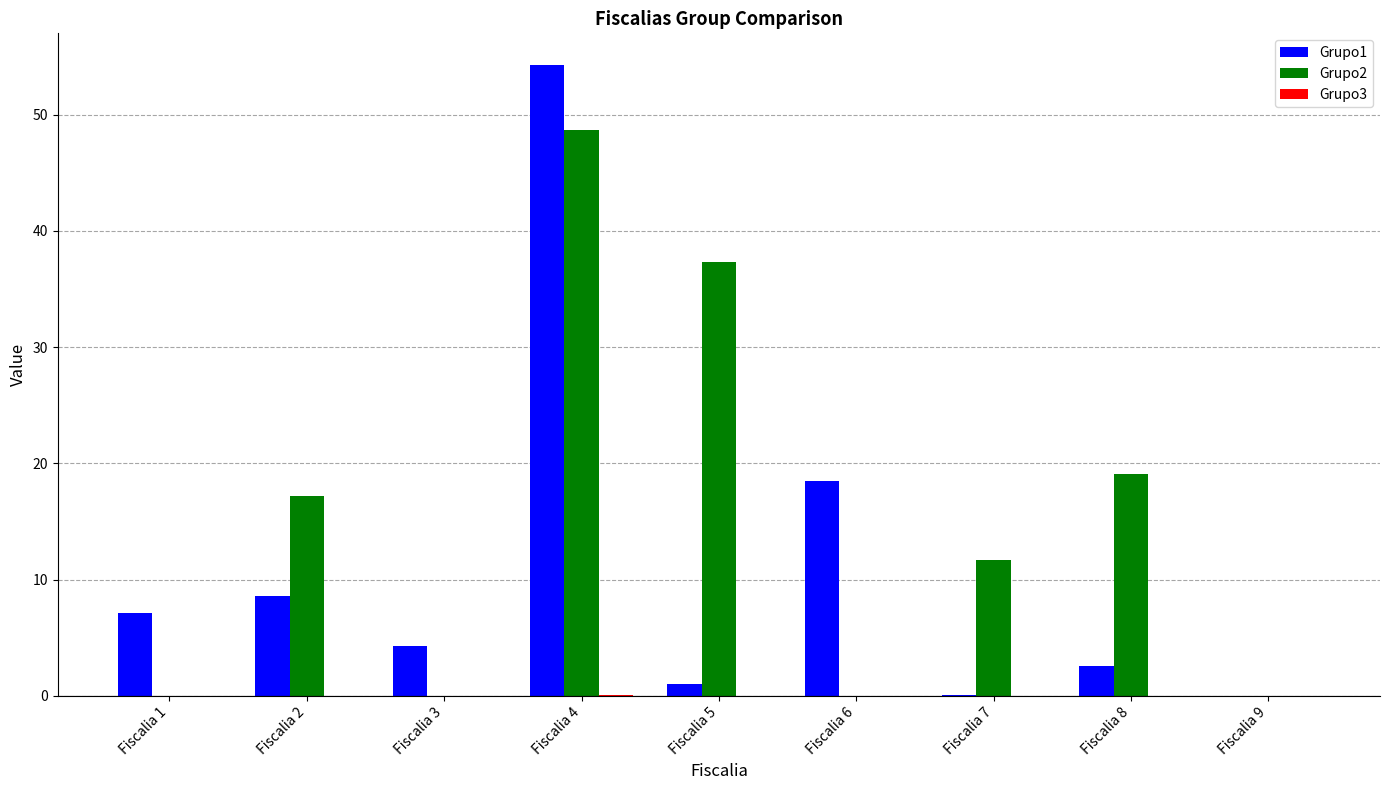

Which series has the largest total across all categories?

Grupo2